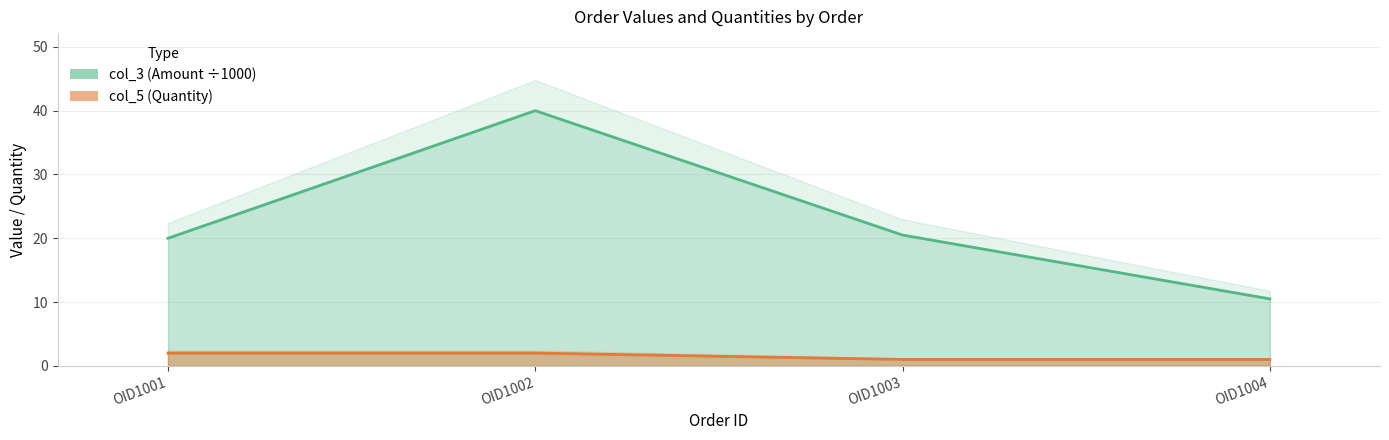

How many lines are shown in the chart?

2